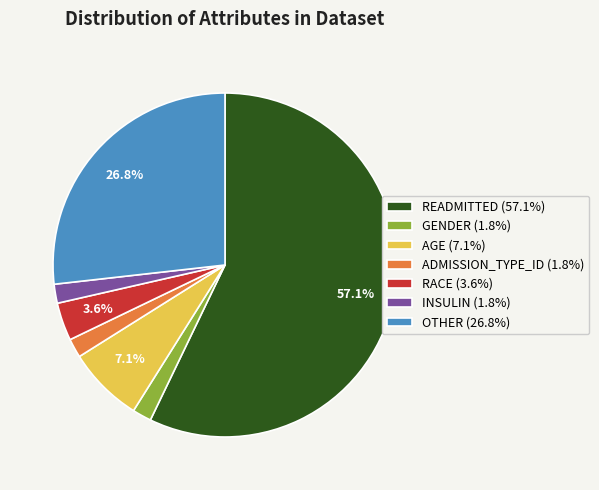

To the nearest percent, what is the difference between the largest and smallest slice percentages?

55%